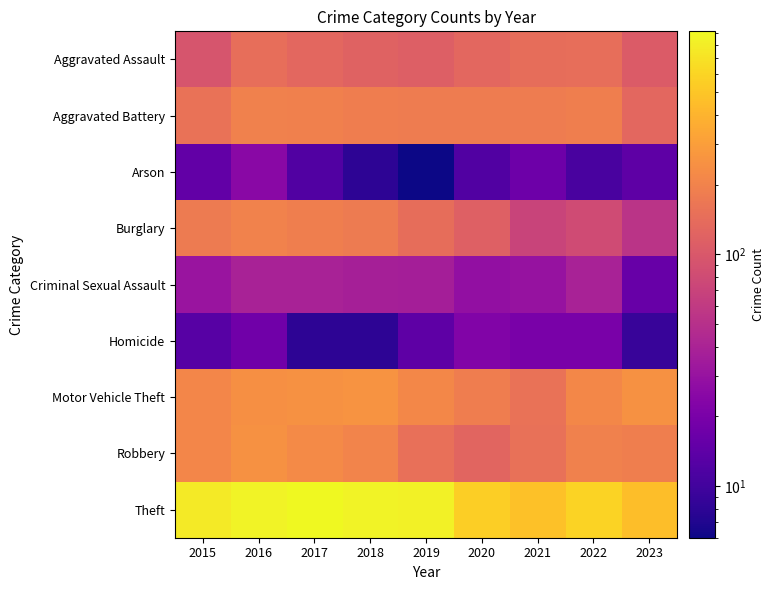

Between 2016 and 2019, which series saw the biggest shift?

Robbery